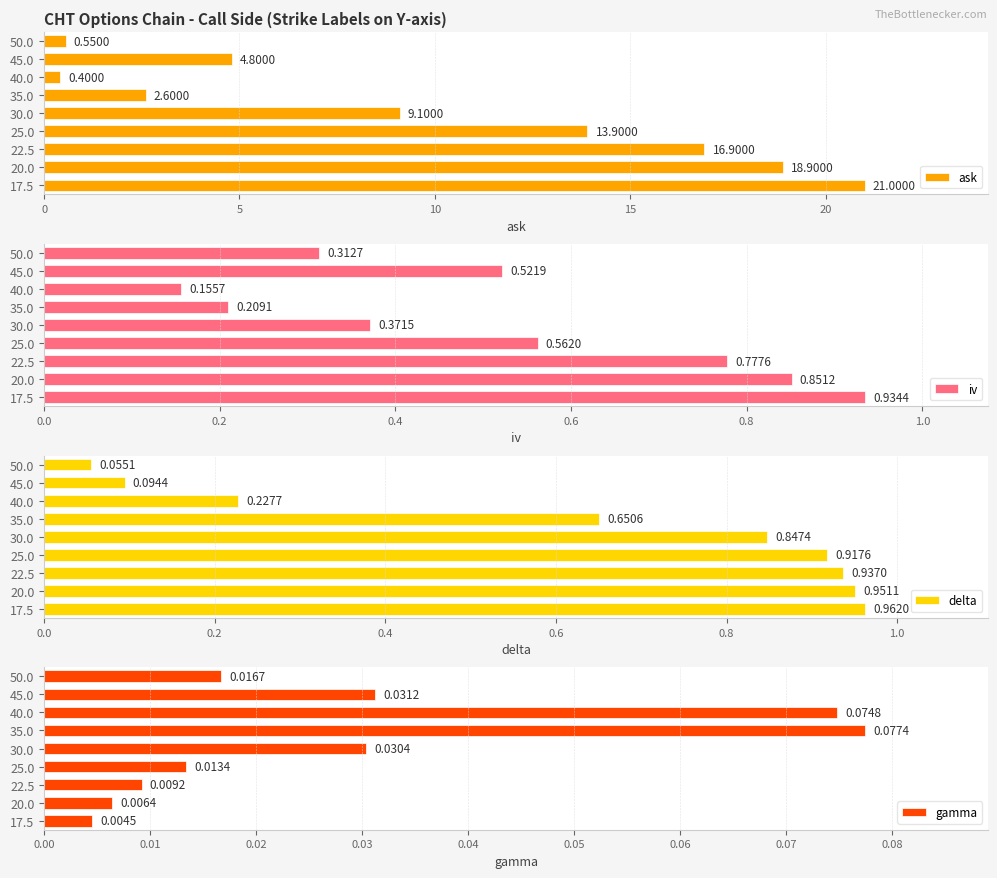

What is the difference between the maximum and minimum values in the ask series?

20.6